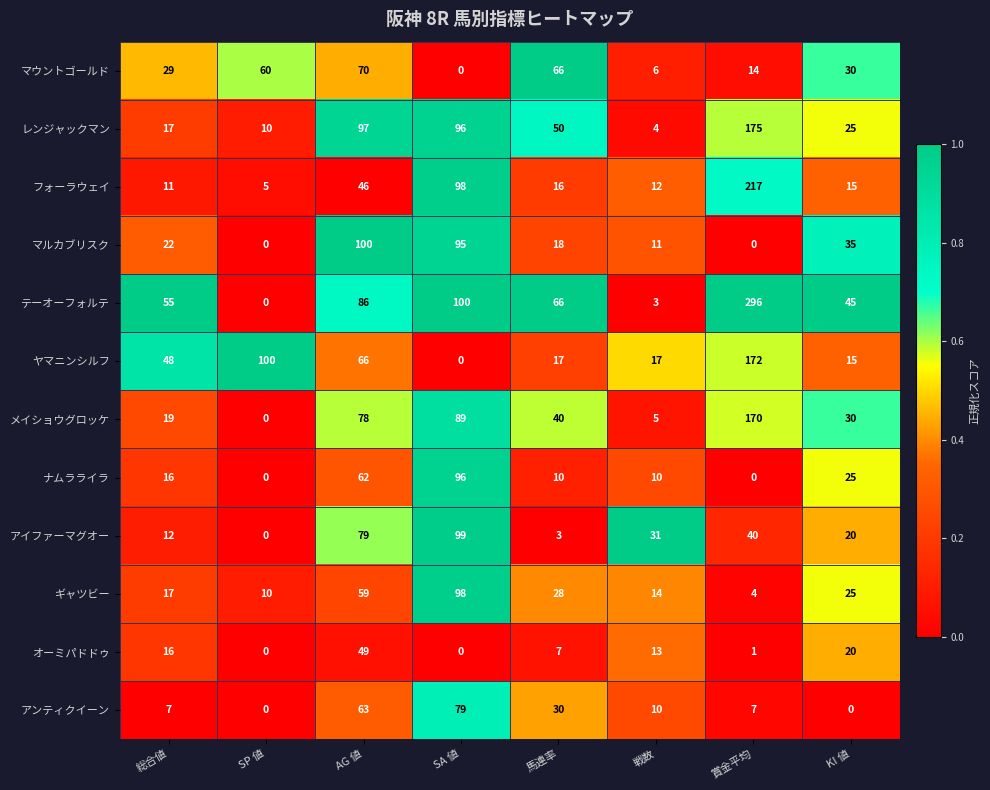

What is the average value of the マルカブリスク series?

35